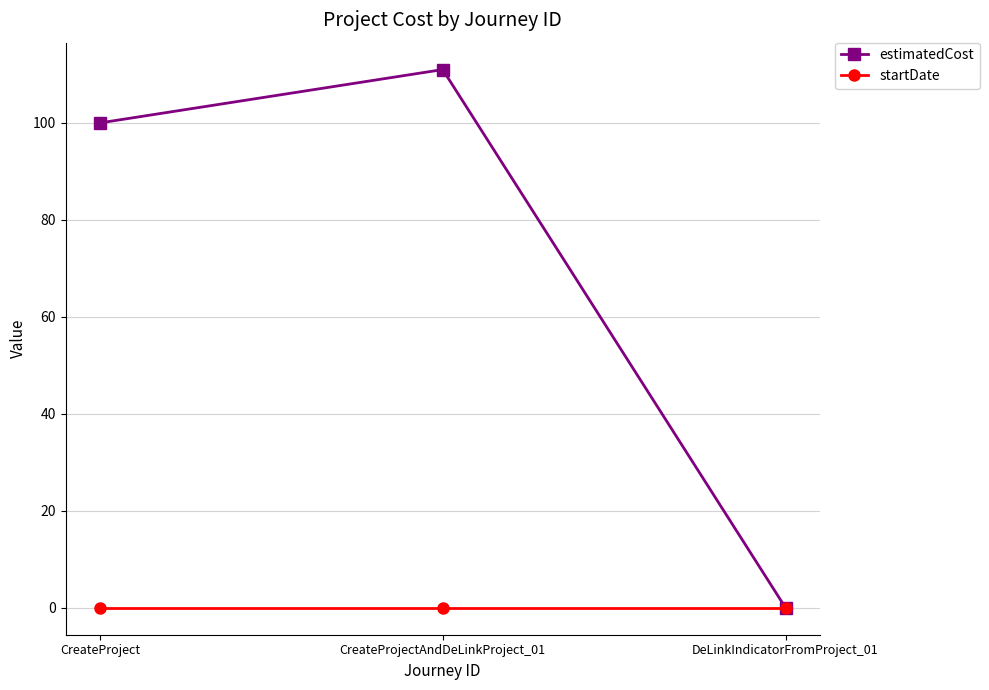

Is the value of estimatedCost at CreateProject greater than the value of startDate at DeLinkIndicatorFromProject_01?

Yes